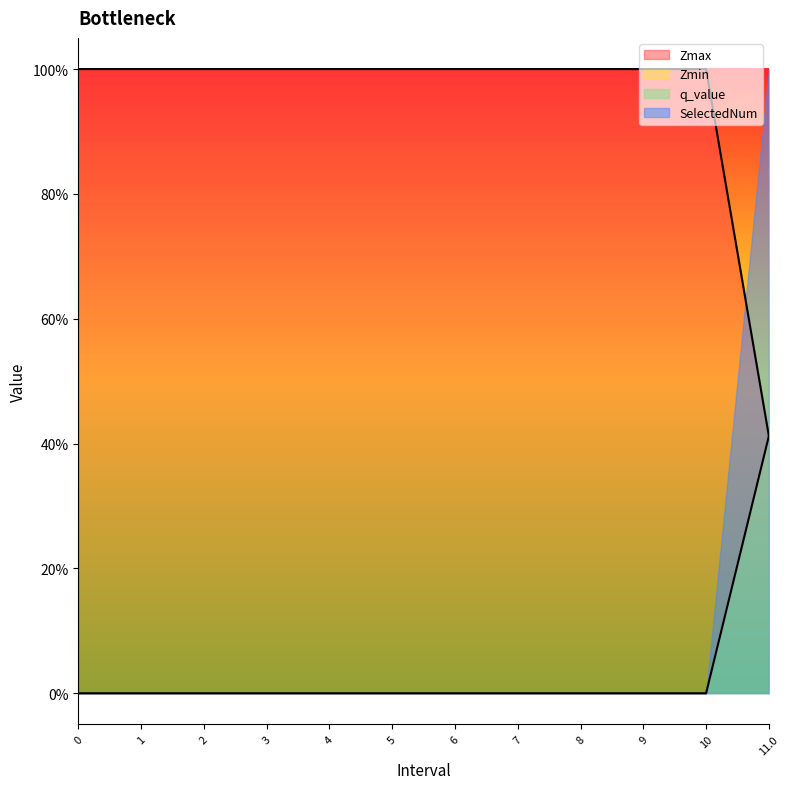

Reading left to right, transcribe all the data shown in this chart.

Zmax: 1.0	1.0	1.0	1.0	1.0	1.0	1.0	1.0	1.0	1.0	1.0	0.4
Zmin: 0.0	0.0	0.0	0.0	0.0	0.0	0.0	0.0	0.0	0.0	0.0	0.4